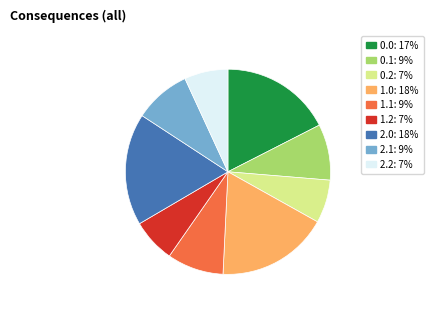

Does any single category account for the majority?

No